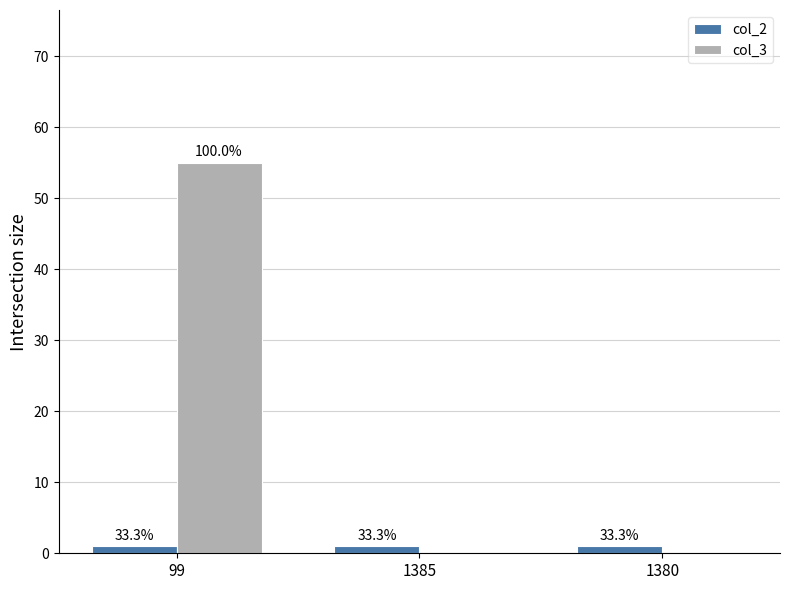

At which category does the chart reach its minimum across all series?

1385